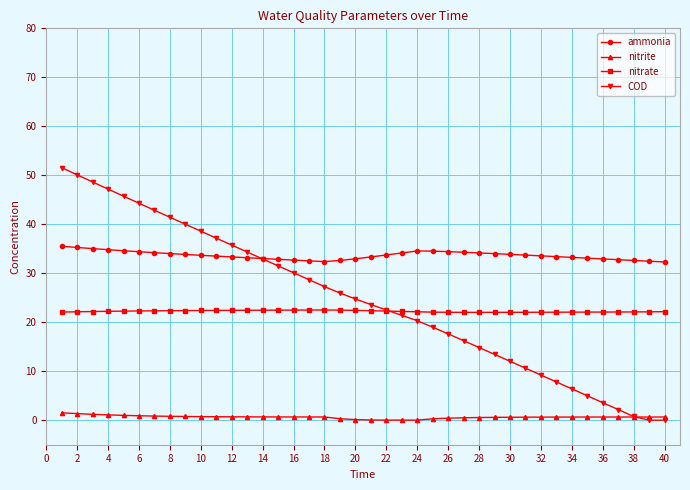

Rank the series by their maximum value, from lowest to highest.

nitrite, nitrate, ammonia, COD